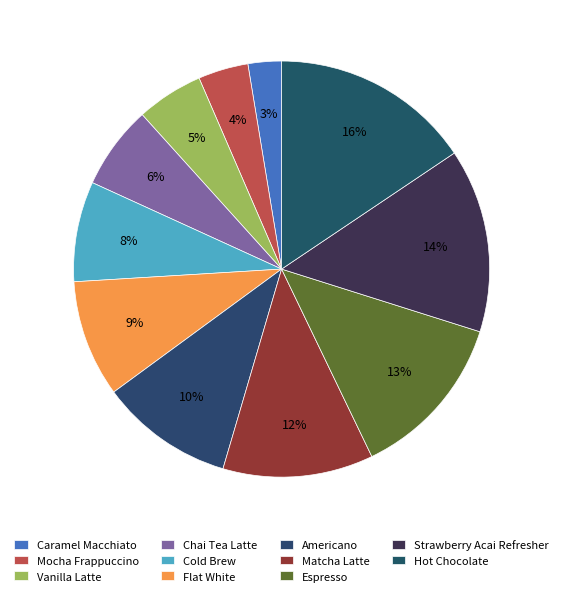

How many slices are in this pie chart?

11